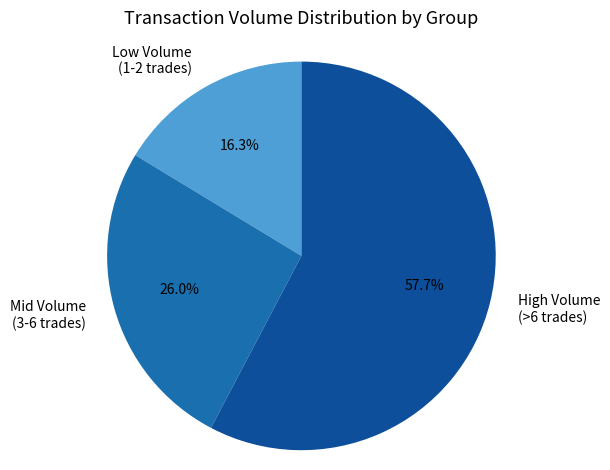

Rank the categories by value from lowest to highest.

Low Volume (1-2 trades), Mid Volume (3-6 trades), High Volume (>6 trades)